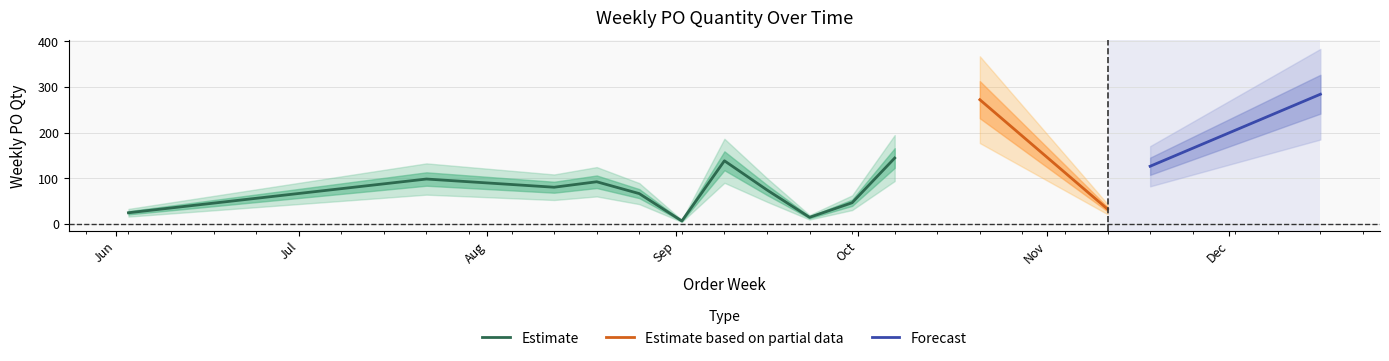

Between 2024-08-19 and 2024-06-03, which is larger?

2024-08-19